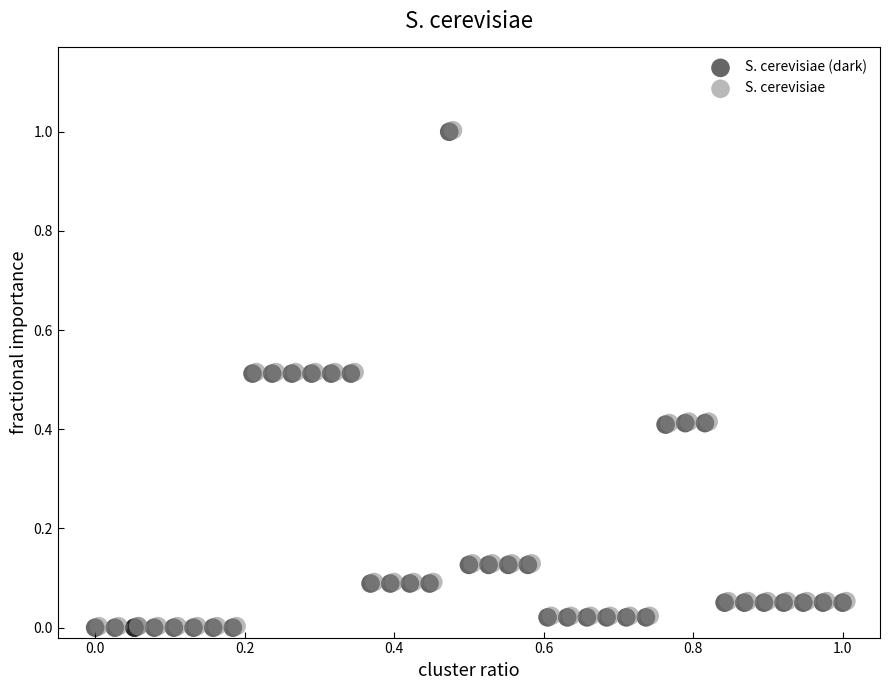

What are all the series names shown in the legend?

S. cerevisiae (dark), S. cerevisiae